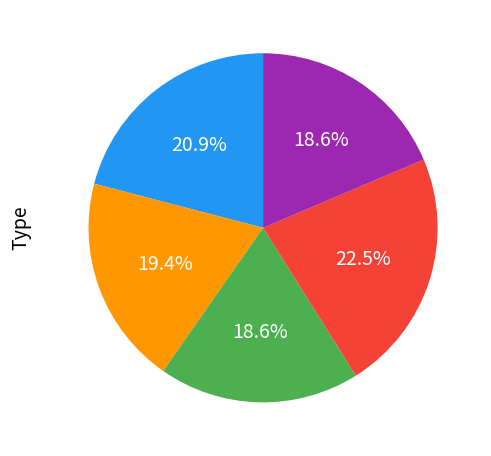

Is there any slice that represents more than half of the pie?

No